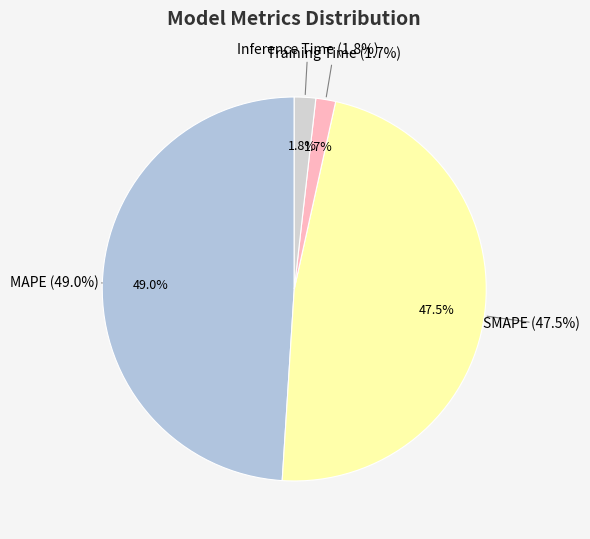

Is it true that SMAPE is 41% of the pie?

False